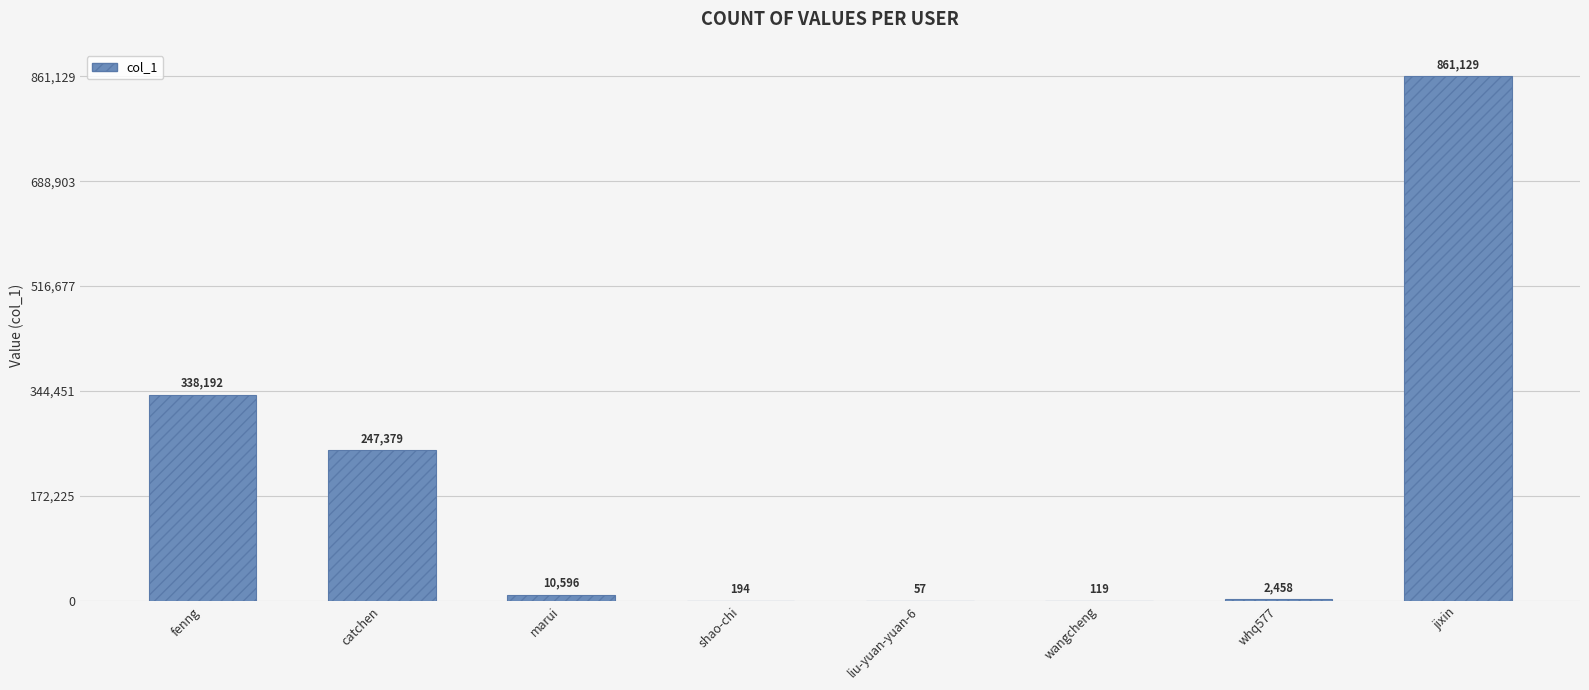

What is the sum of the values at fenng and wangcheng?

338311